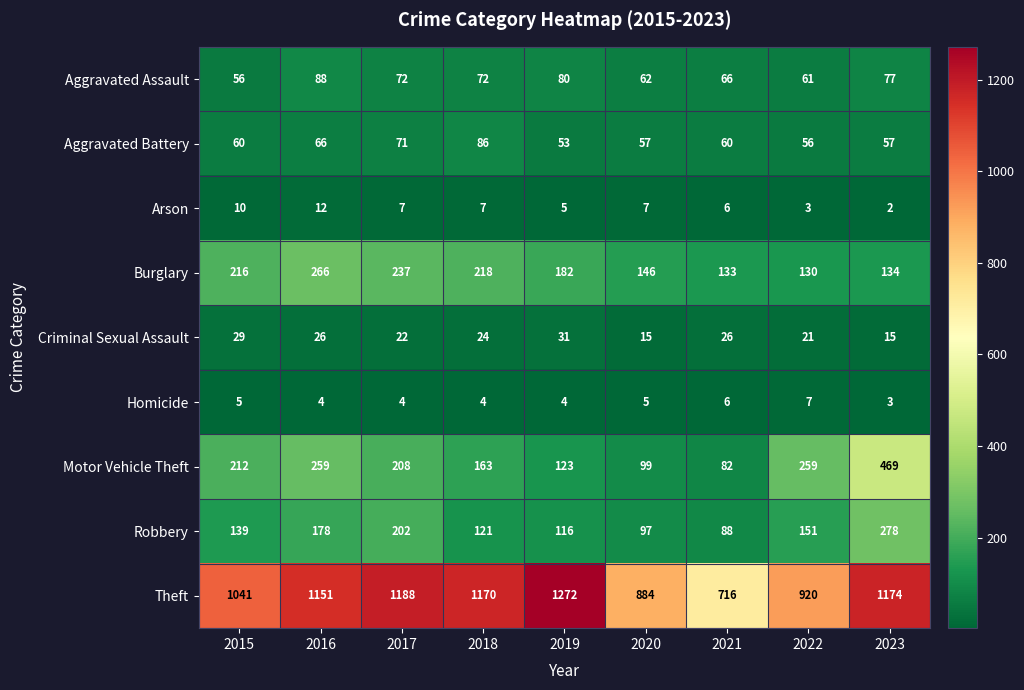

Between 2015 and 2018, which series saw the biggest shift?

Theft